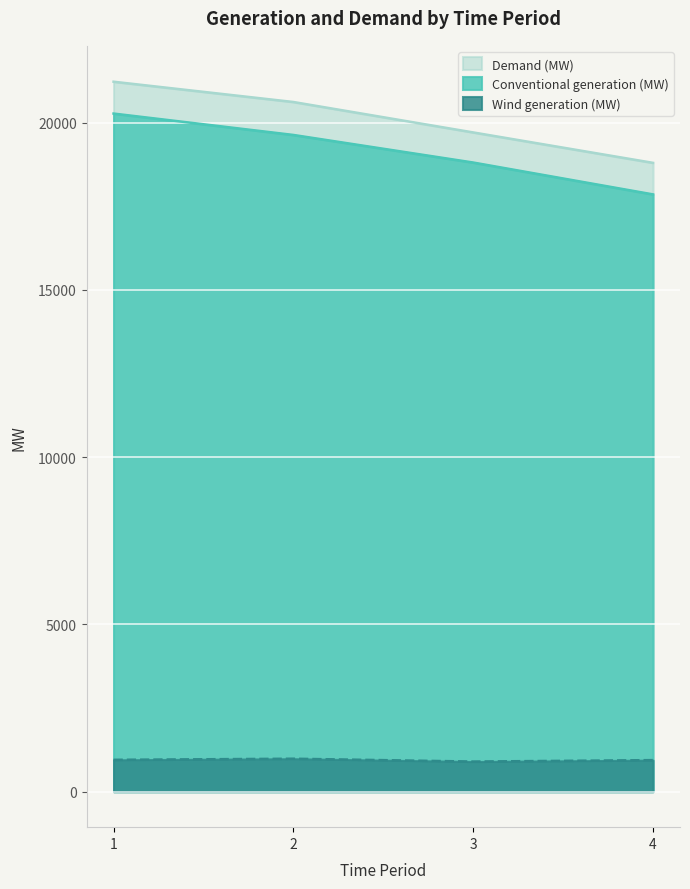

What are all the series names shown in the legend?

Demand (MW), Conventional generation (MW), Wind generation (MW)